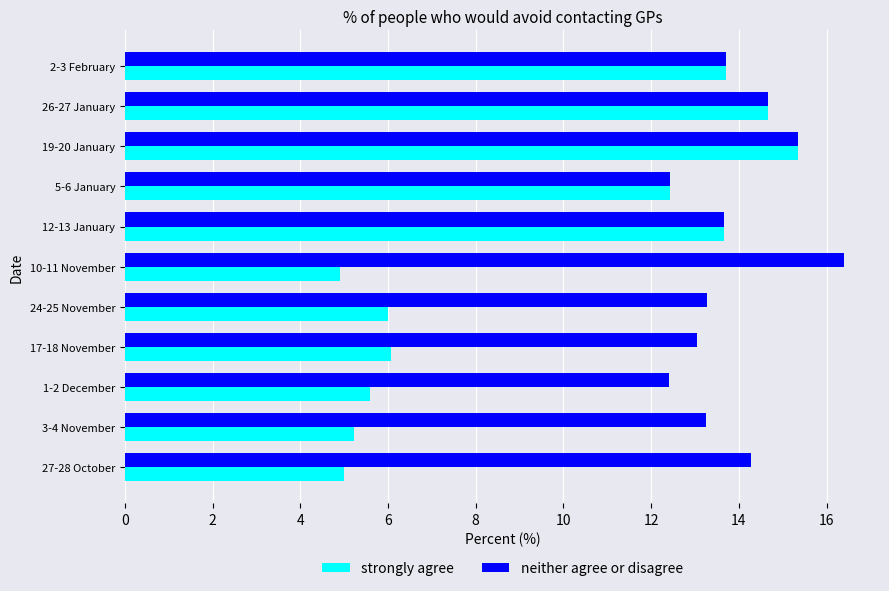

At how many categories does at least one series exceed 15?

2